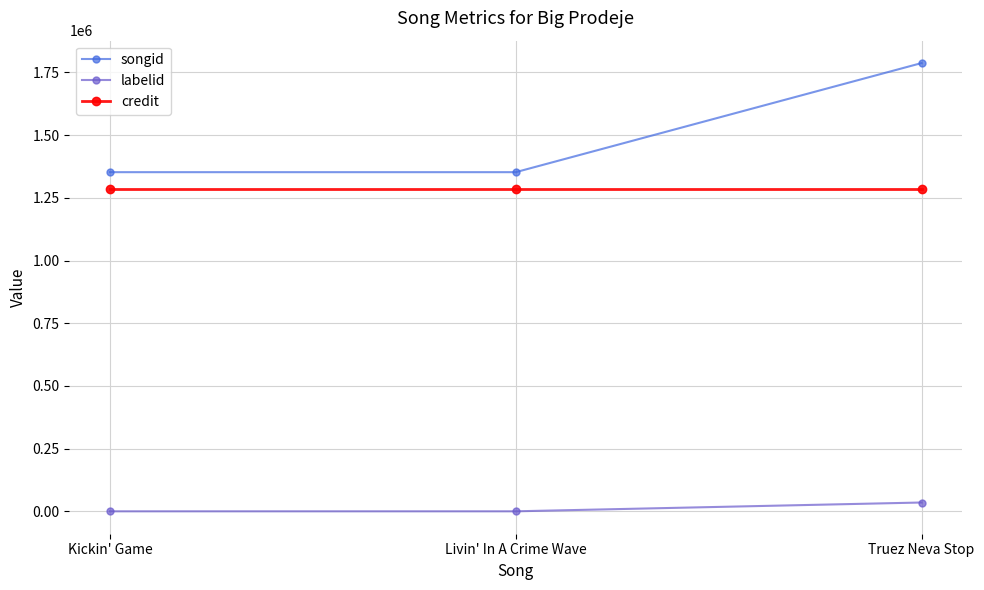

What is the label of the 3rd point from the left?

Truez Neva Stop